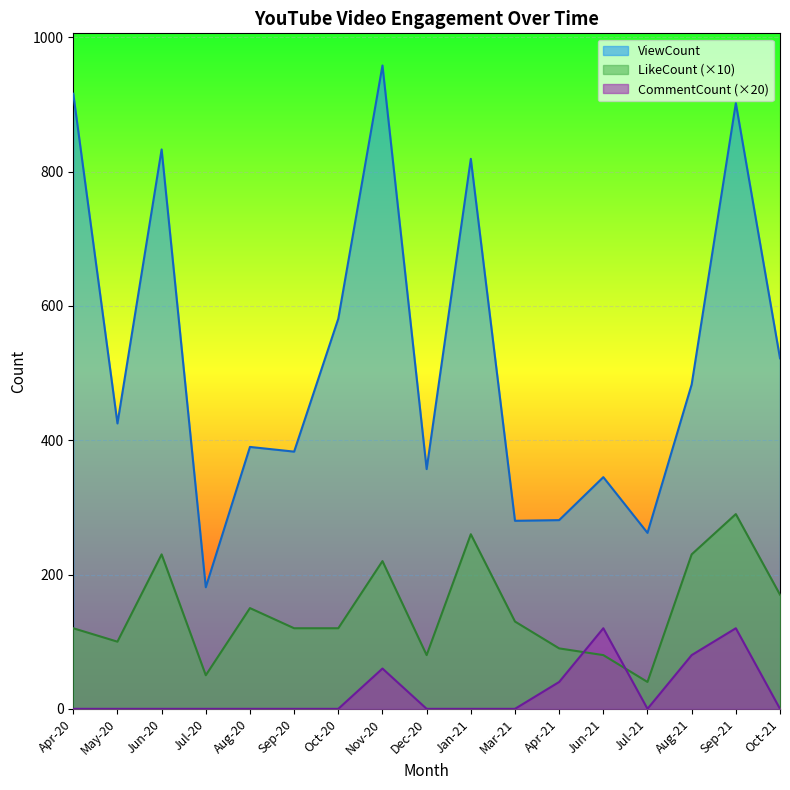

Reading left to right, what are all the values shown in this chart?

ViewCount: Apr-20=916	May-20=425	Jun-20=833	Jul-20=181	Aug-20=390	Sep-20=383	Oct-20=581	Nov-20=958	Dec-20=357	Jan-21=819	Mar-21=280	Apr-21=281	Jun-21=345	Jul-21=262	Aug-21=483	Sep-21=902	Oct-21=522
LikeCount: Apr-20=120	May-20=100	Jun-20=230	Jul-20=50	Aug-20=150	Sep-20=120	Oct-20=120	Nov-20=220	Dec-20=80	Jan-21=260	Mar-21=130	Apr-21=90	Jun-21=80	Jul-21=40	Aug-21=230	Sep-21=290	Oct-21=170
CommentCount: Apr-20=0	May-20=0	Jun-20=0	Jul-20=0	Aug-20=0	Sep-20=0	Oct-20=0	Nov-20=60	Dec-20=0	Jan-21=0	Mar-21=0	Apr-21=40	Jun-21=120	Jul-21=0	Aug-21=80	Sep-21=120	Oct-21=0